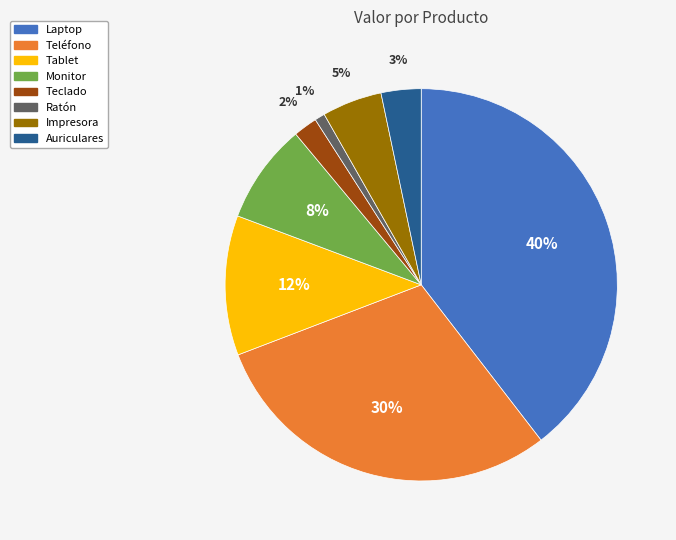

What percentage is the Teclado slice, to the nearest percent?

2%